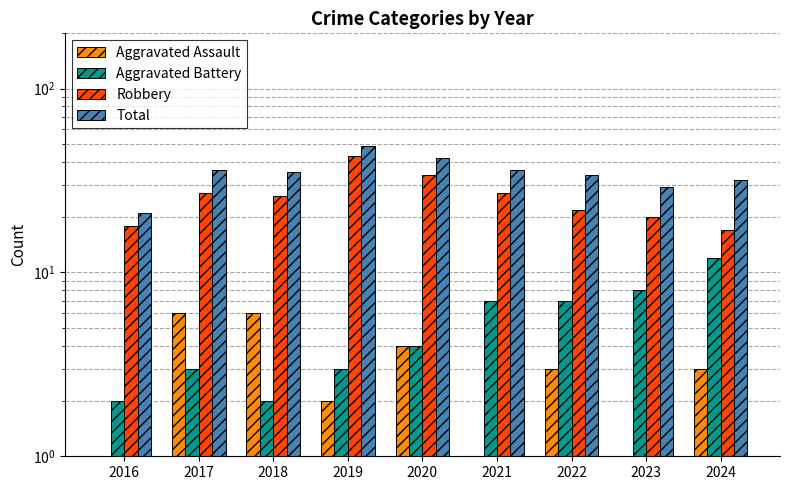

Rank the series by their maximum value, from highest to lowest.

Total, Robbery, Aggravated Battery, Aggravated Assault